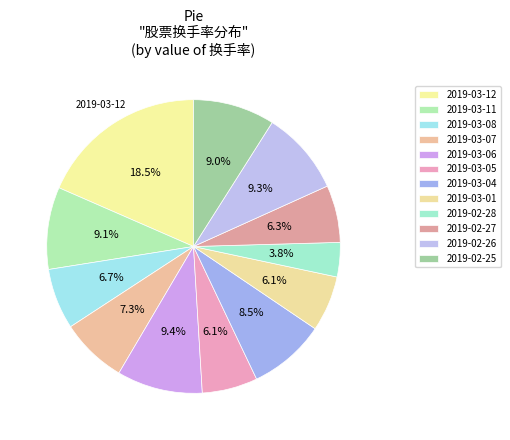

How many segments does this pie chart have?

12